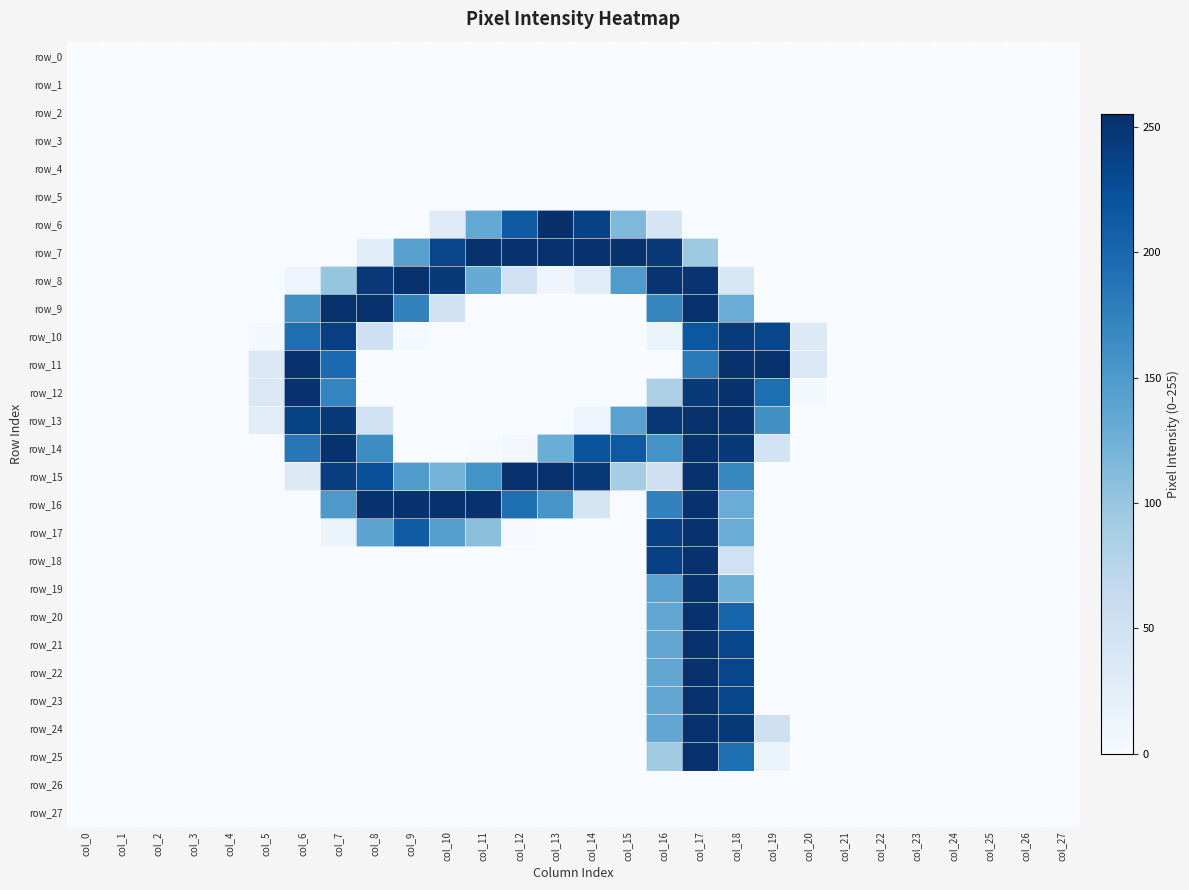

True or false: row_15 has a value of -96 at col_24.

False